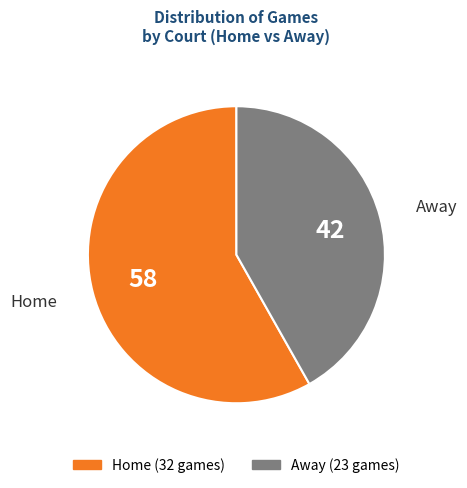

Is there any slice that represents more than half of the pie?

Yes